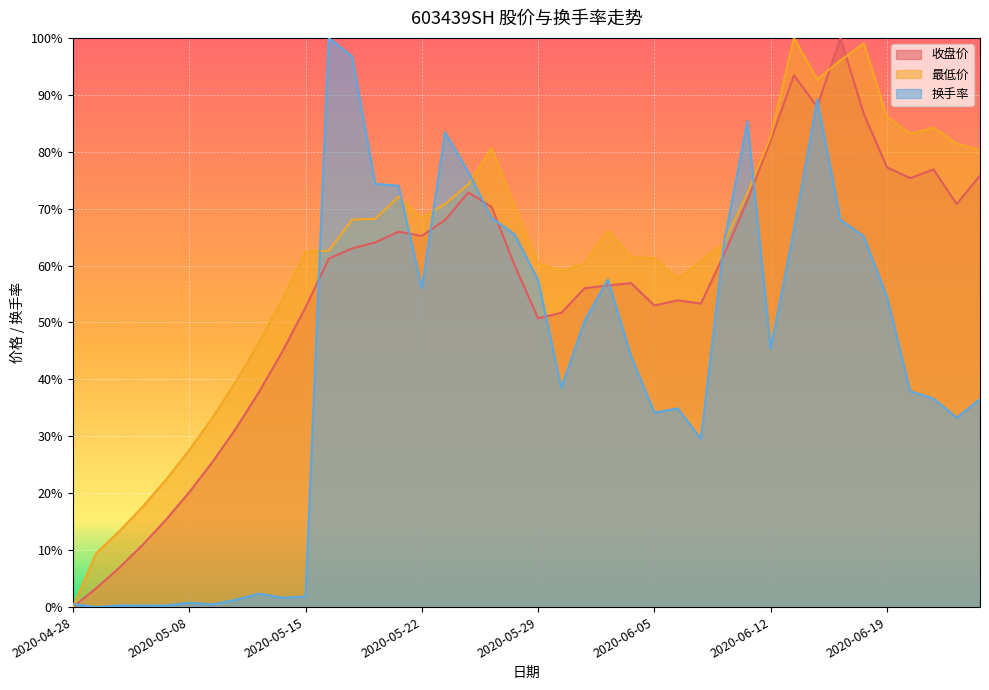

At which category does the chart reach its peak across all series?

2020-06-17